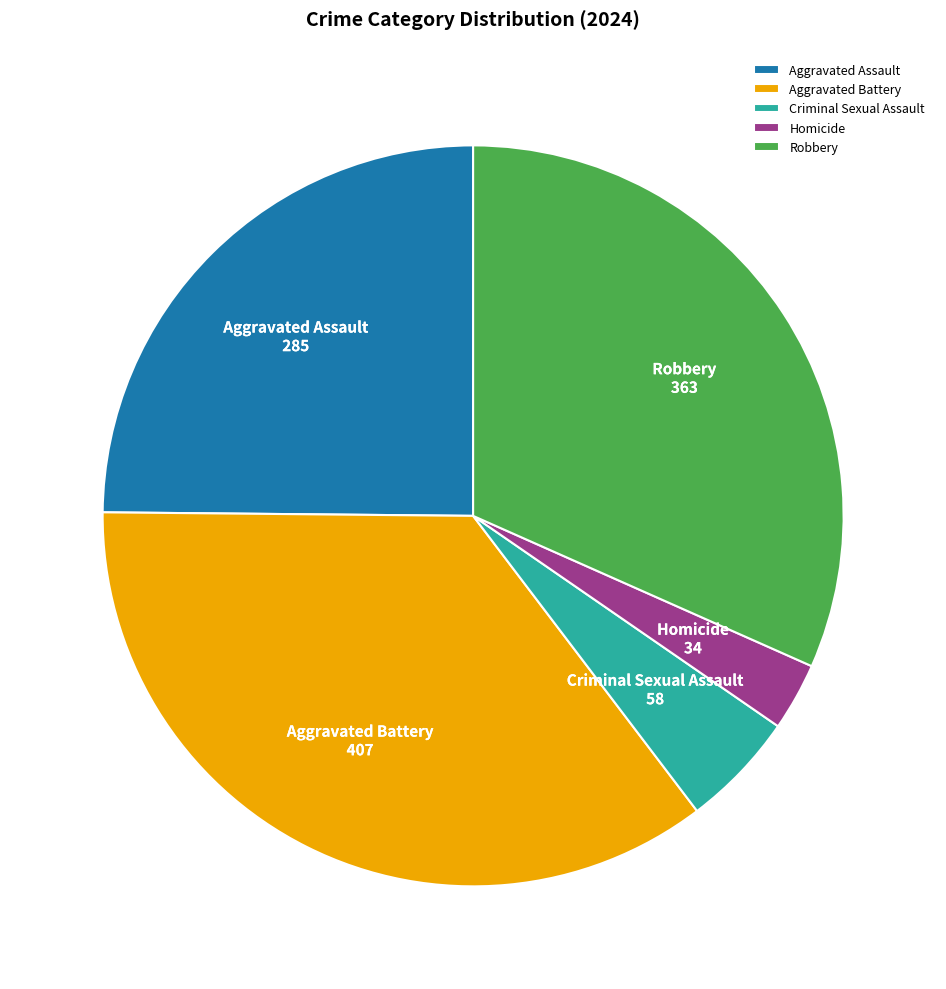

How many segments does this pie chart have?

5